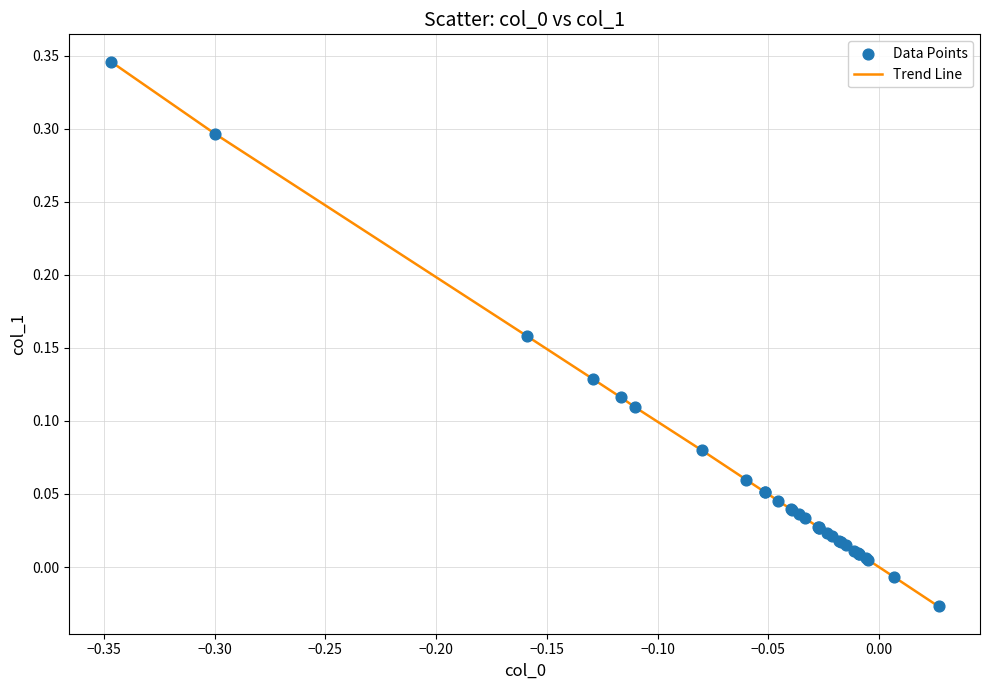

What is the difference between the maximum and minimum values?

0.4